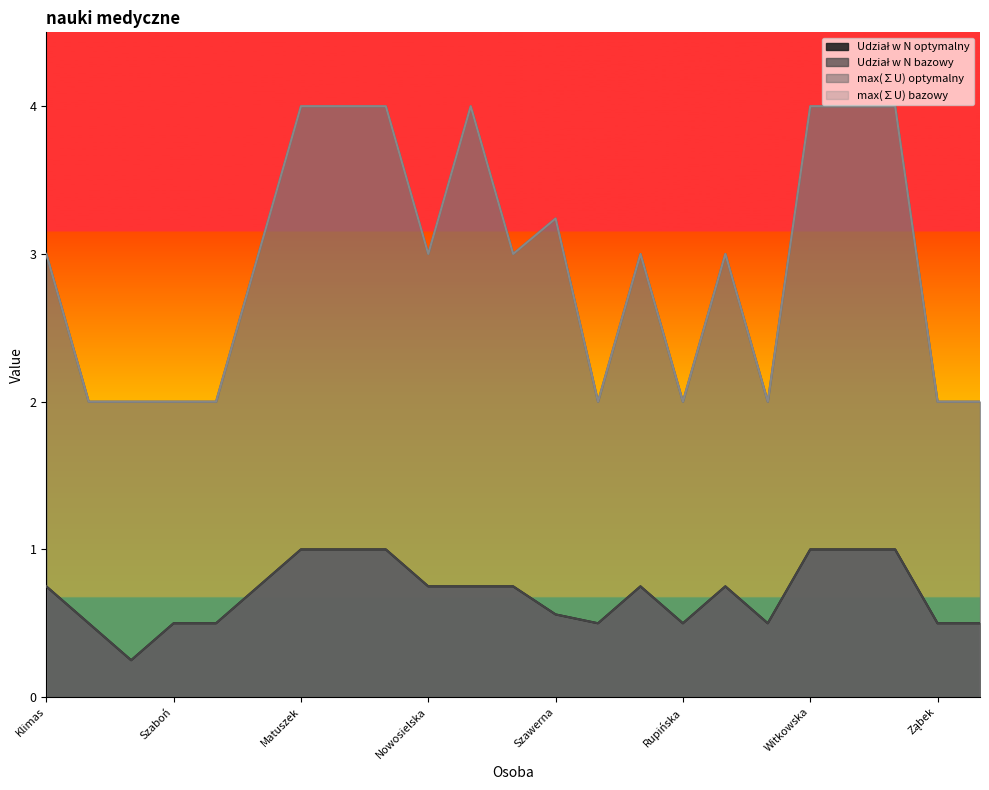

True or false: Udział w N bazowy and max(∑U) bazowy cross at least once.

False